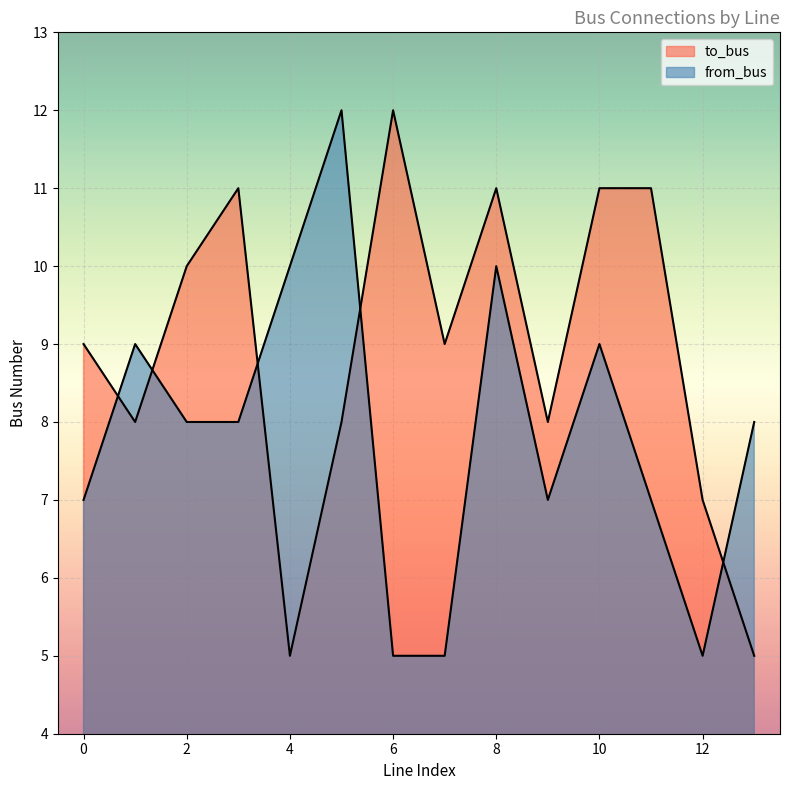

Count the from_bus values in the range 7 to 9.

8